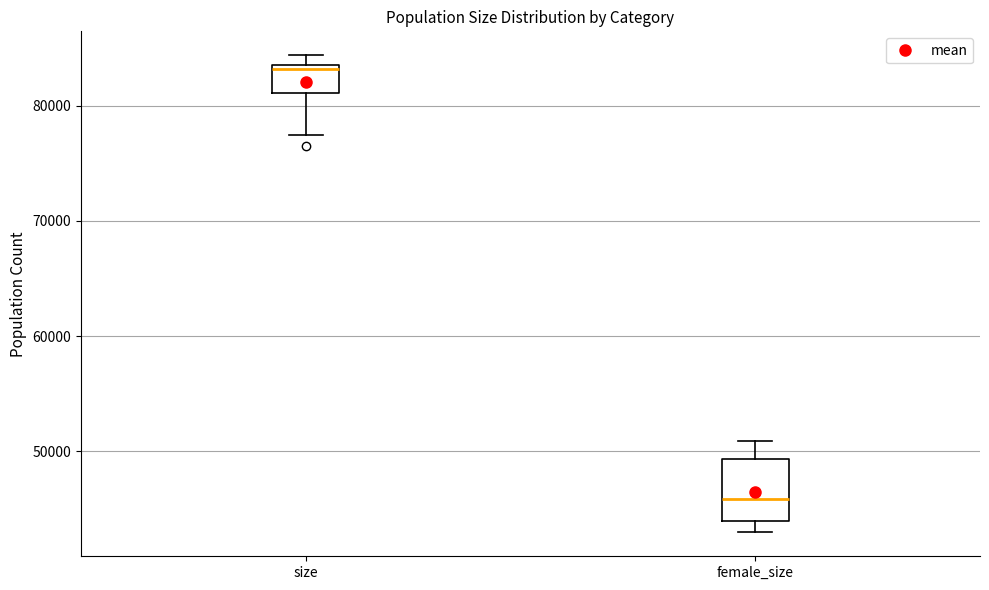

Which box's median line is the highest?

size